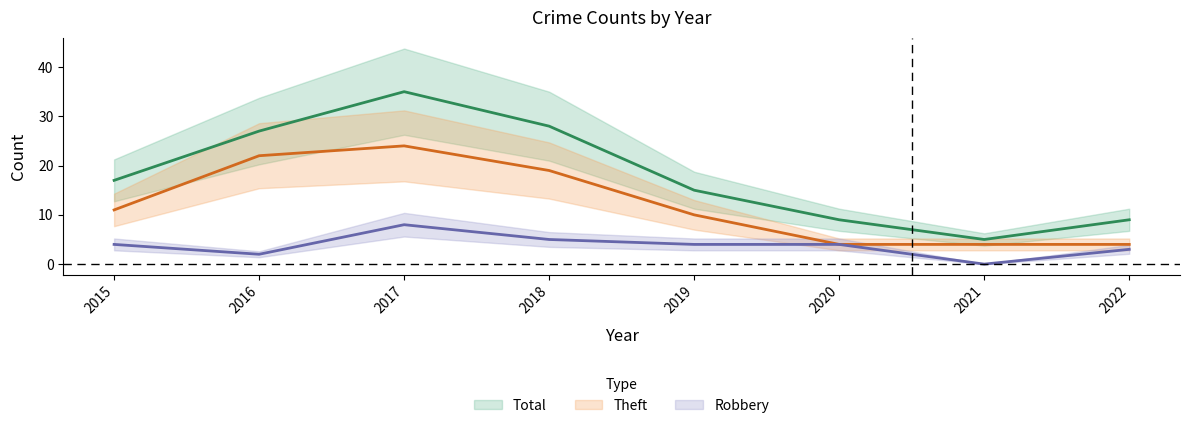

At which category is the sum across all series the highest?

2017